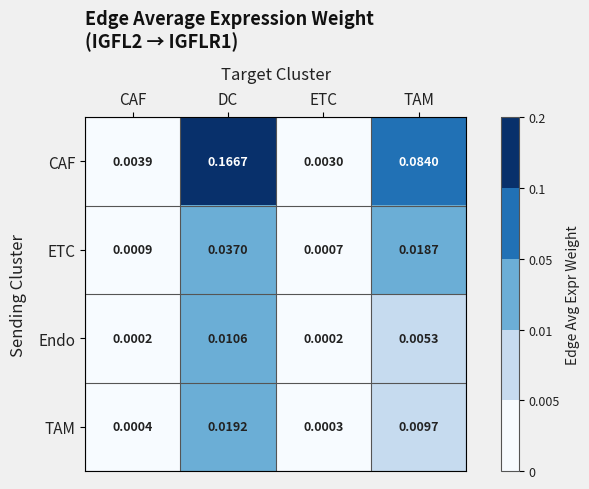

At which category is the sum across all series the highest?

DC